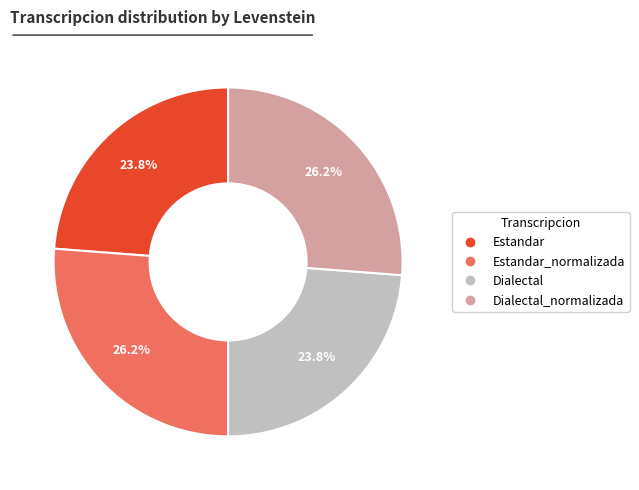

Is there any slice that represents more than half of the pie?

No